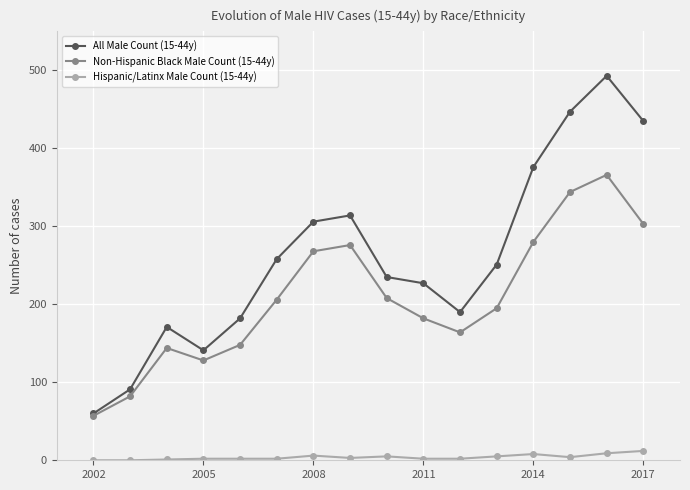

Rank the series by their average value, from highest to lowest.

All Male Count (15-44y), Non-Hispanic Black Male Count (15-44y), Hispanic/Latinx Male Count (15-44y)